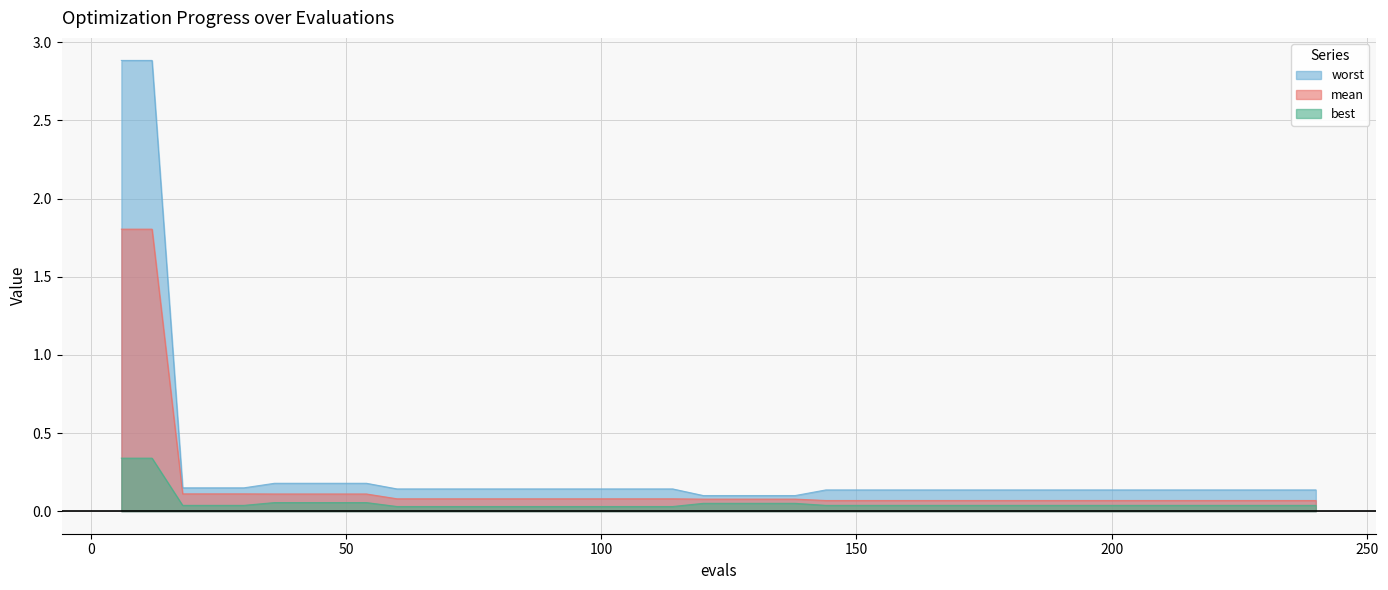

Between 96 and 78, which is larger?

96